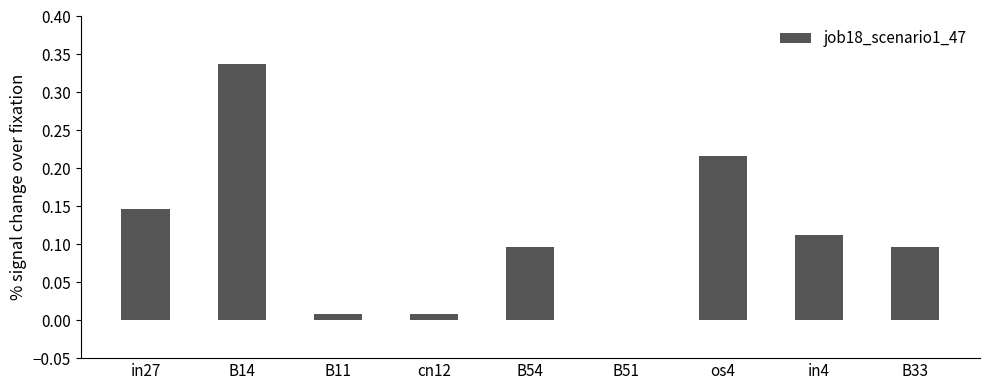

True or false: the data shows 0.1 at B51.

False